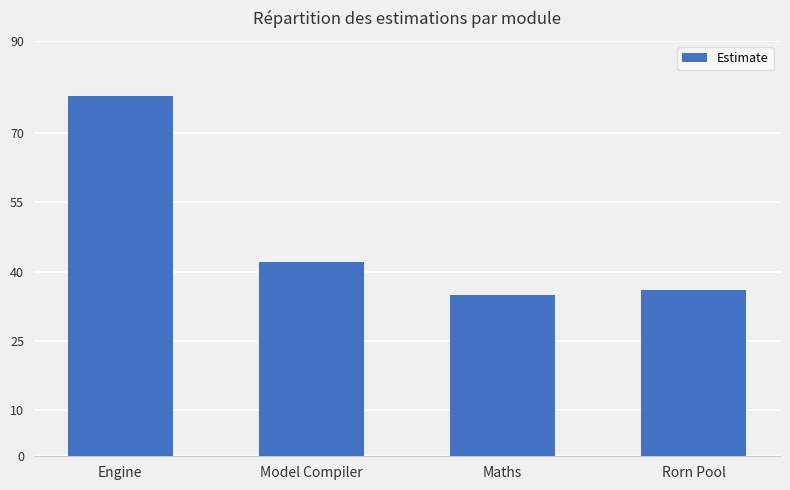

True or false: the data shows 35 at Maths.

True